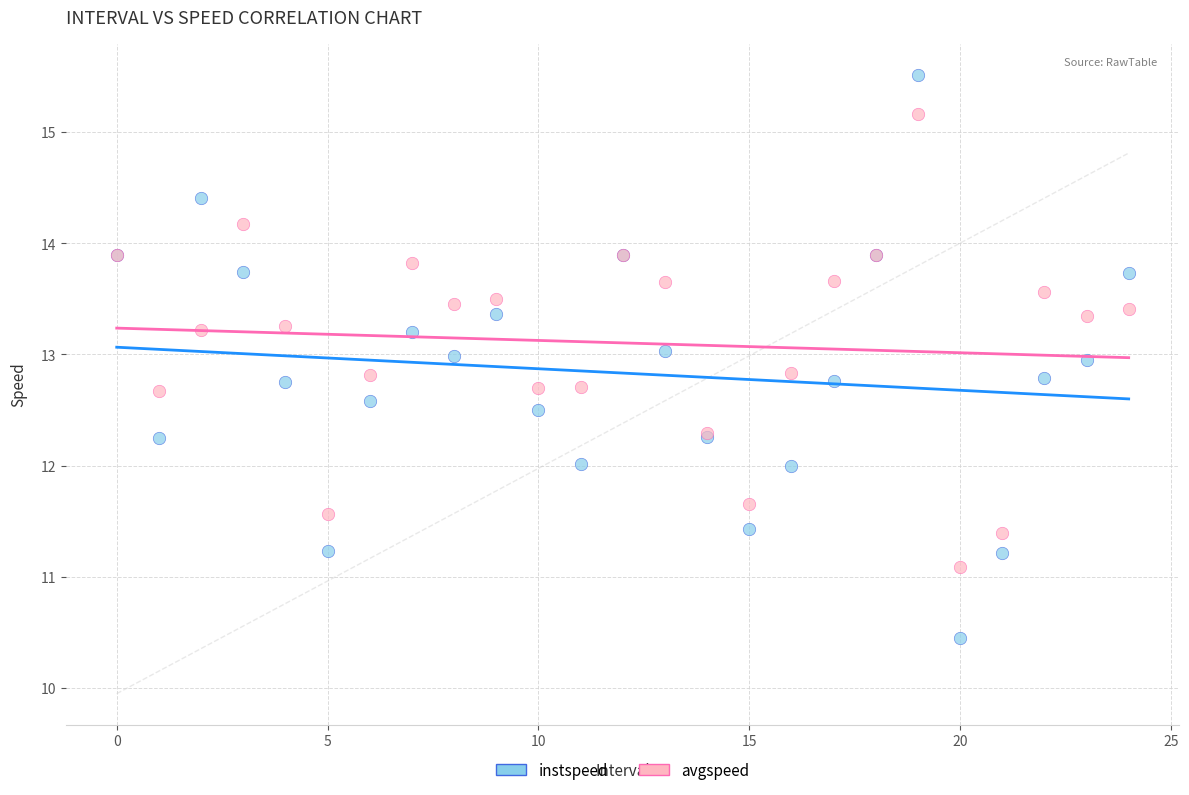

Which series has the widest spread of Y values?

instspeed